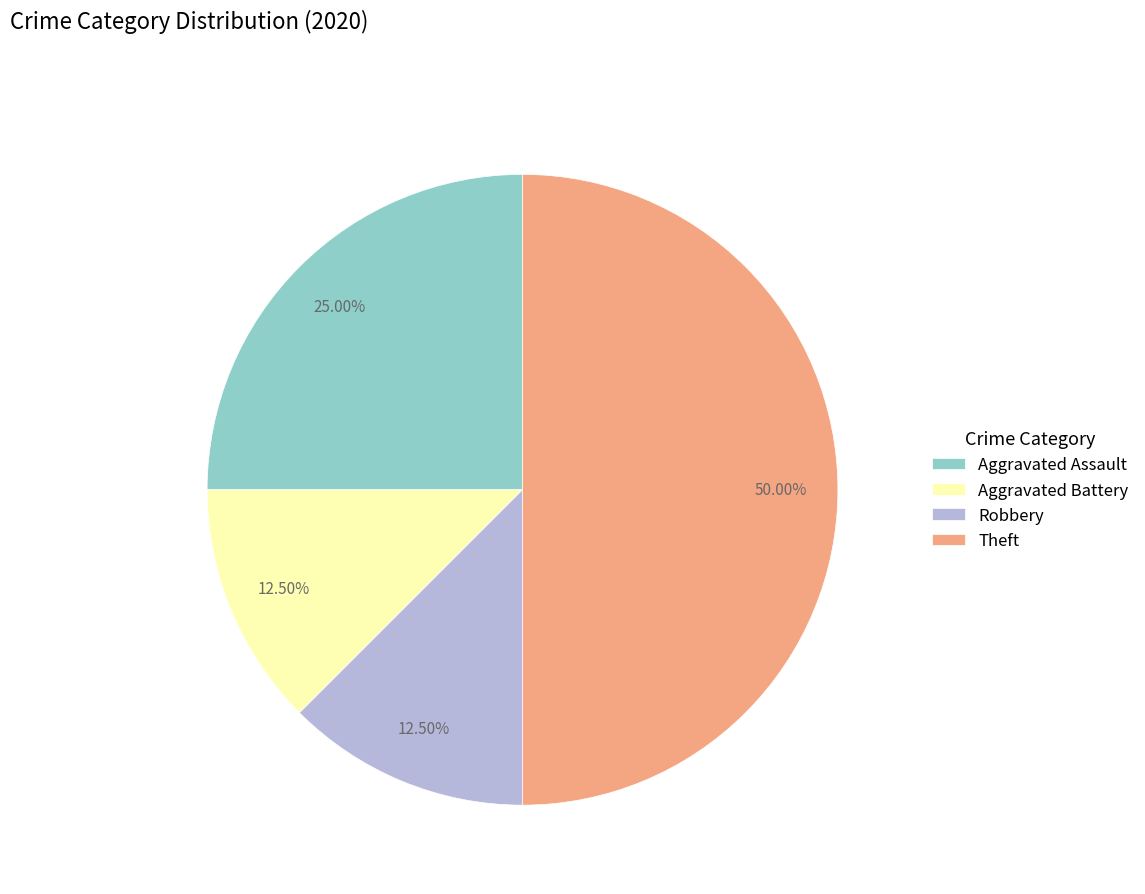

Do Aggravated Battery and Robbery together represent more than half of the pie?

No